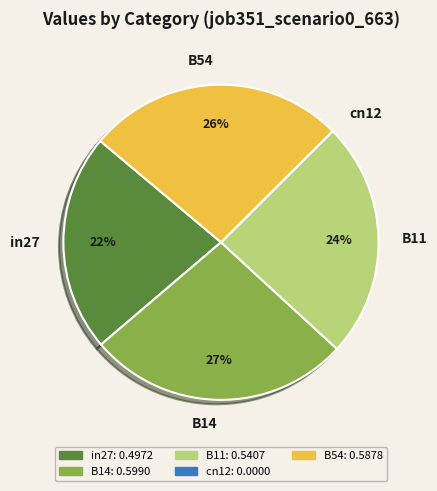

Do B54 and in27 together represent more than half of the pie?

No